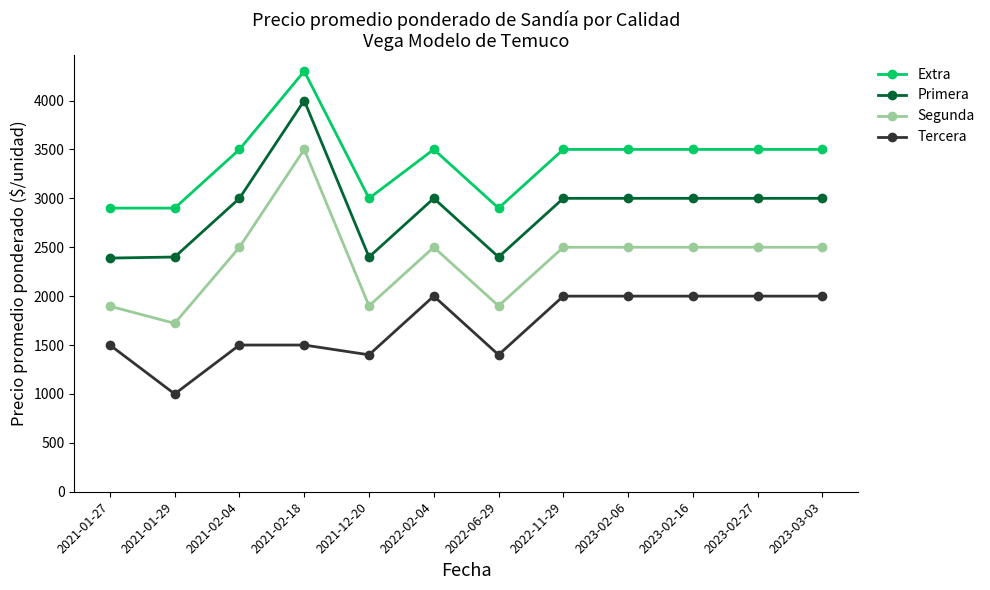

True or false: Tercera has more than 0 interior local peaks.

True